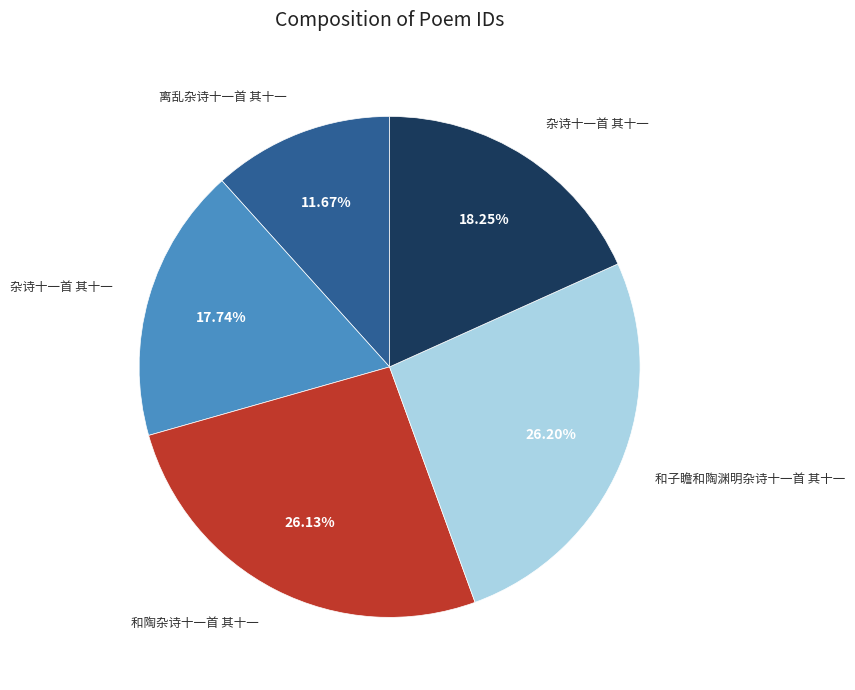

Is there a majority slice in this chart?

No